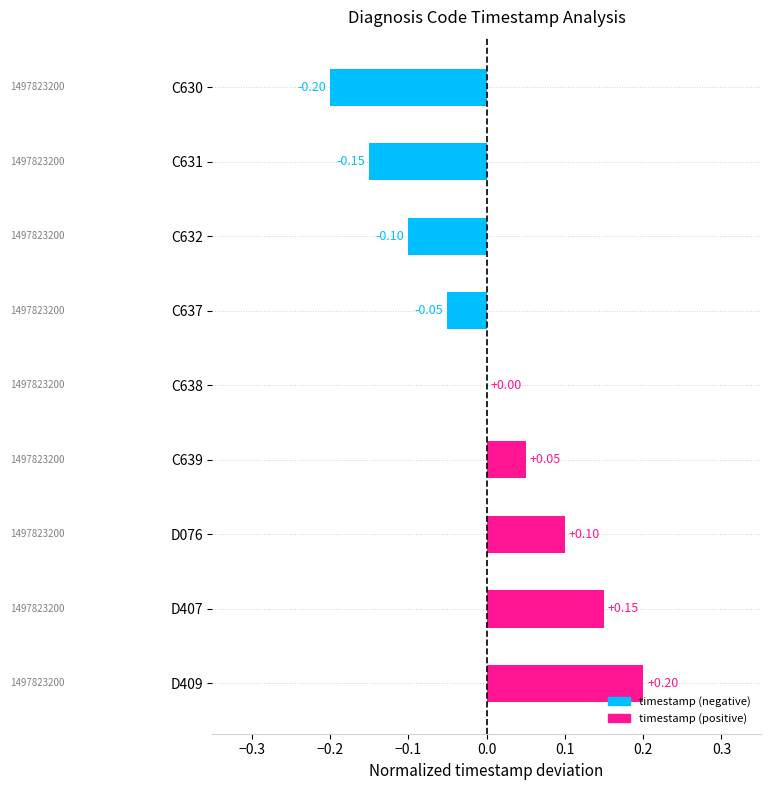

Does the chart contain stacked bars?

No